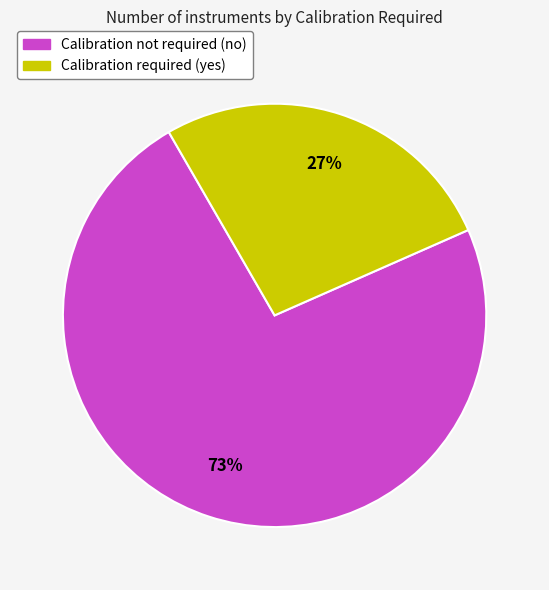

To the nearest percent, what is the average slice percentage?

50%